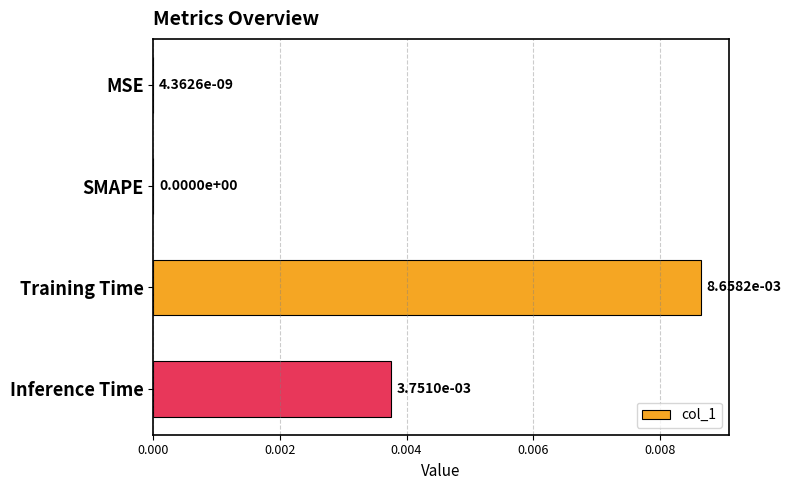

The chart shows a value of 0.0 at Inference Time. True or false?

True